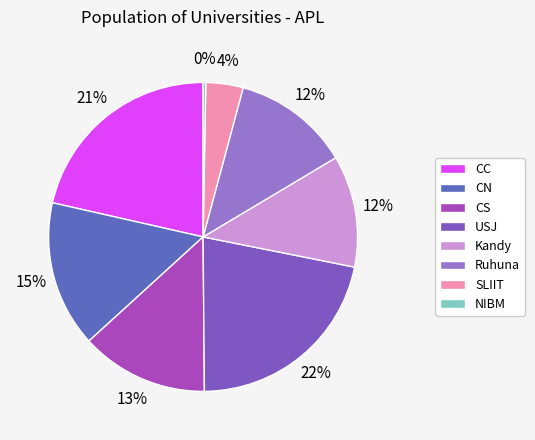

How many segments does this pie chart have?

8